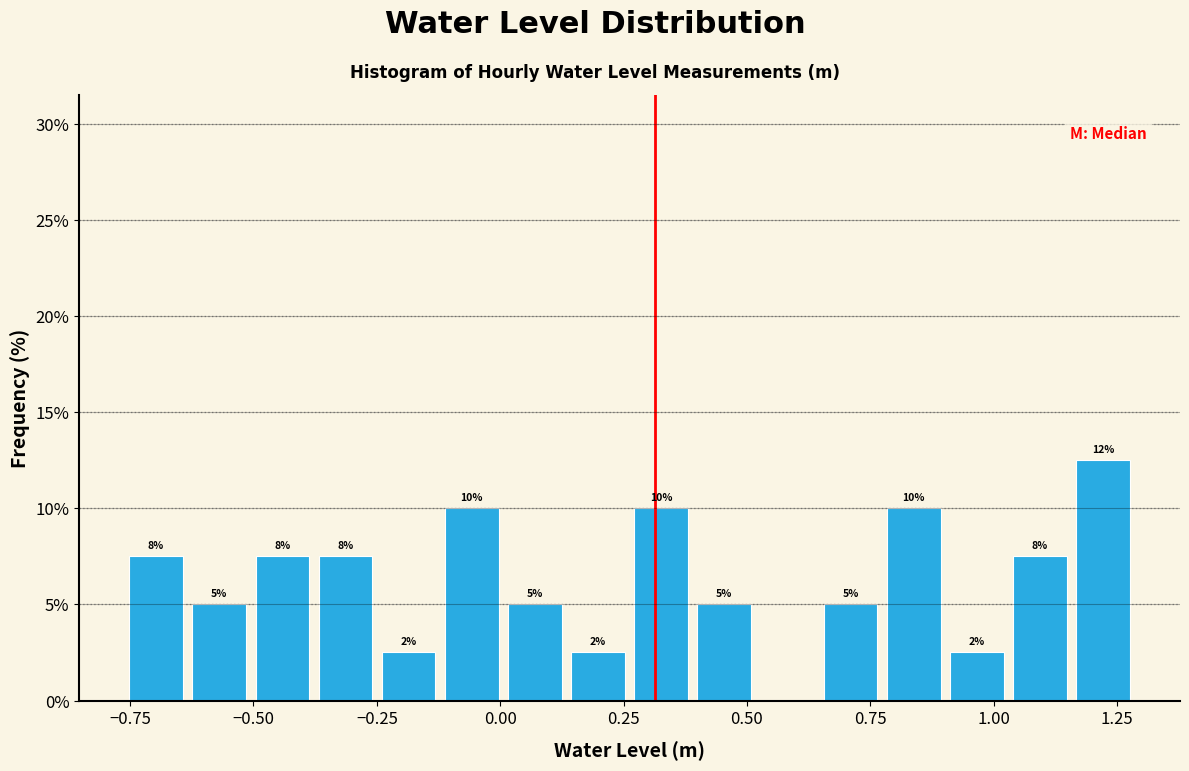

Read against the x-axis, roughly where is the centre of the tallest bar?

1.20